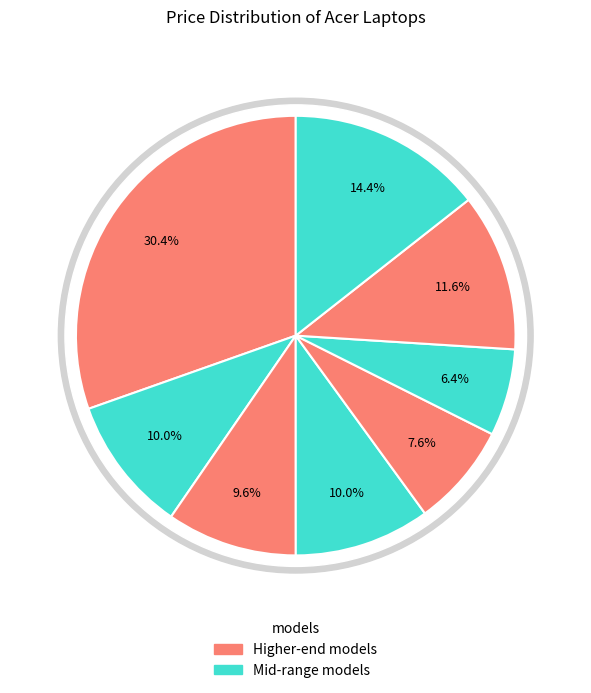

True or false: Aspire 3 A315-24P-R6GK accounts for 14% of the total.

True